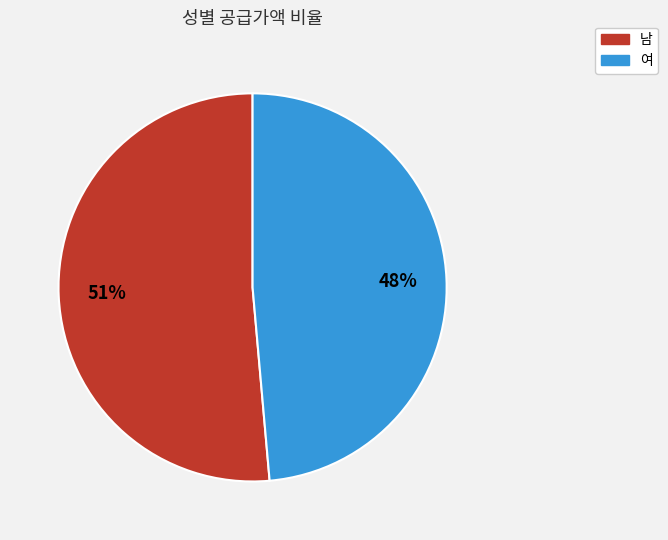

How much of the chart is everything except 여?

51.4%